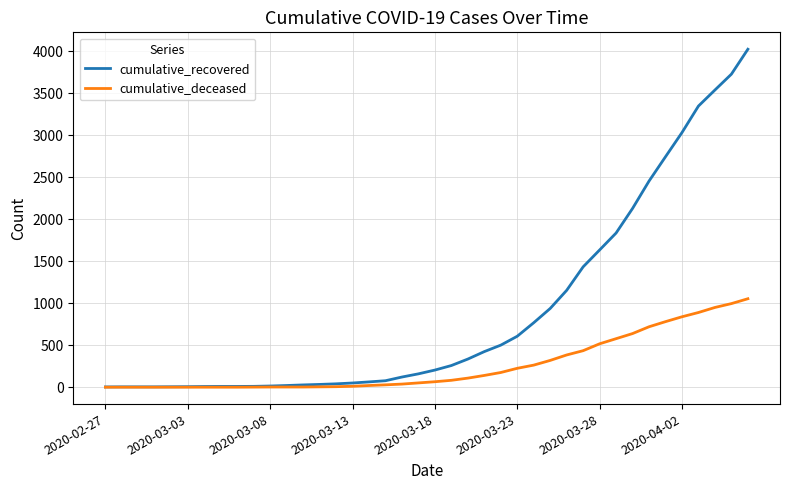

What is the average value of the cumulative_deceased series?

258